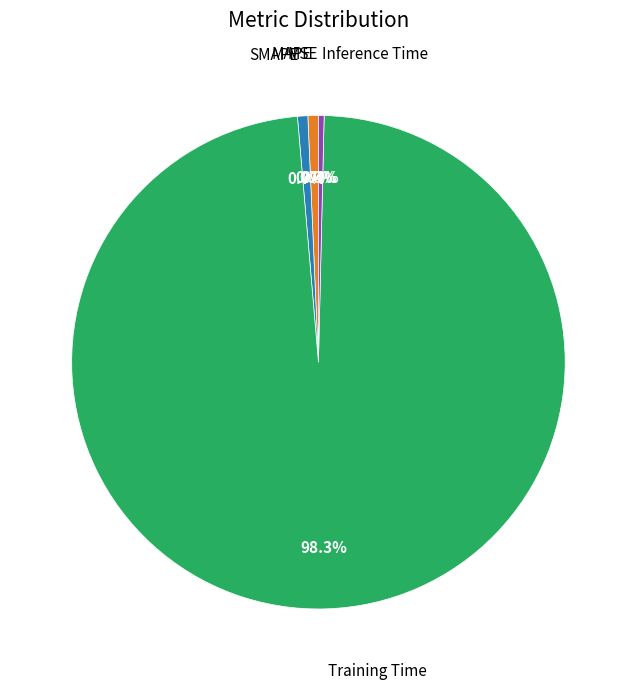

How much of the chart is everything except SMAPE?

99.3%